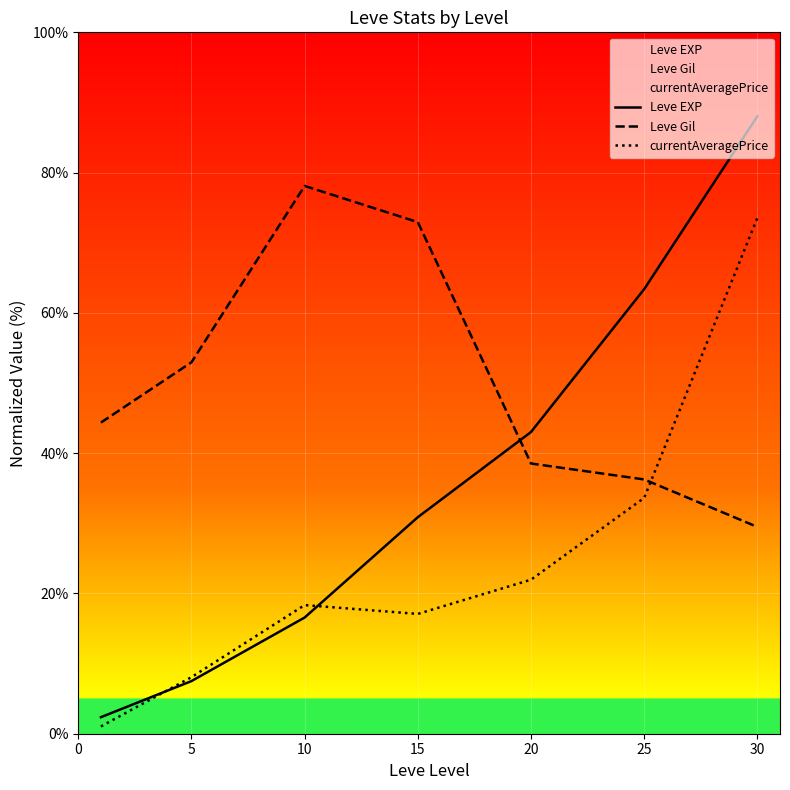

Reading left to right, what are all the values shown in this chart?

Leve EXP: 0=2.4	5=7.5	10=16.6	15=30.9	20=43.0	25=63.4	30=88.0
Leve Gil: 0=44.4	5=53.0	10=78.1	15=72.9	20=38.5	25=36.3	30=29.5
currentAveragePrice: 0=1.0	5=8.1	10=18.3	15=17.1	20=22.0	25=33.6	30=73.5